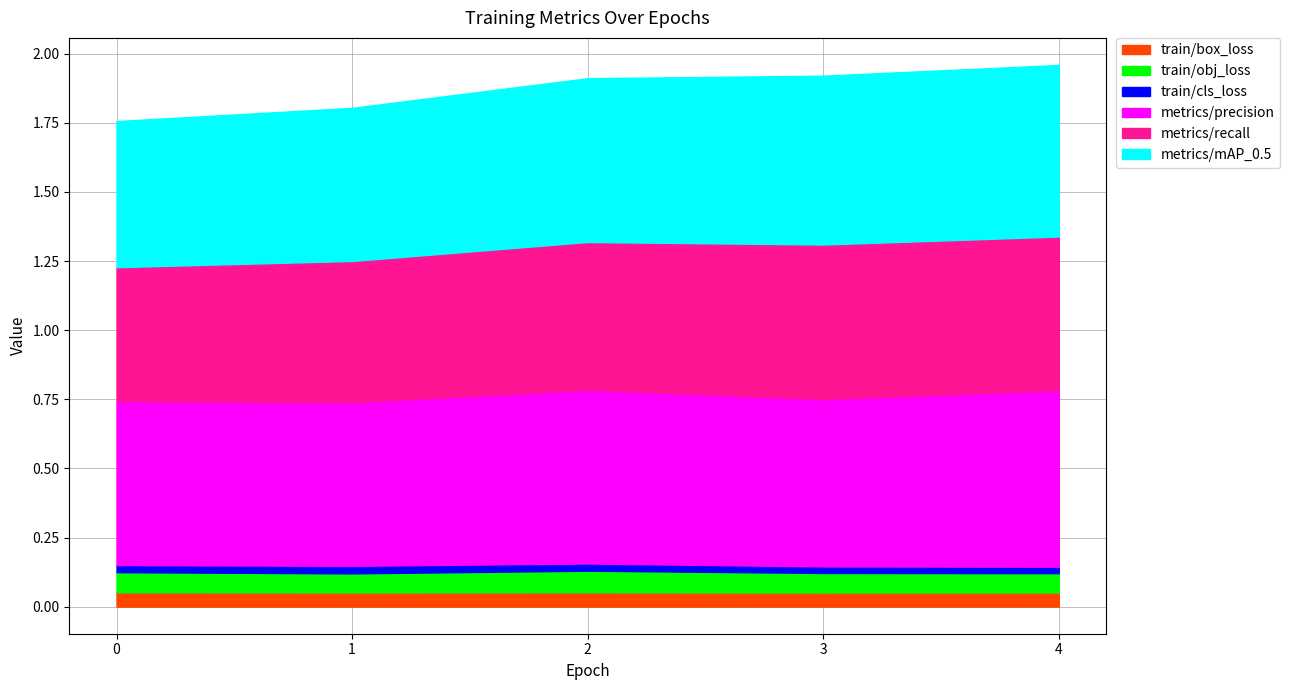

What is the minimum value for metrics/recall?

0.5